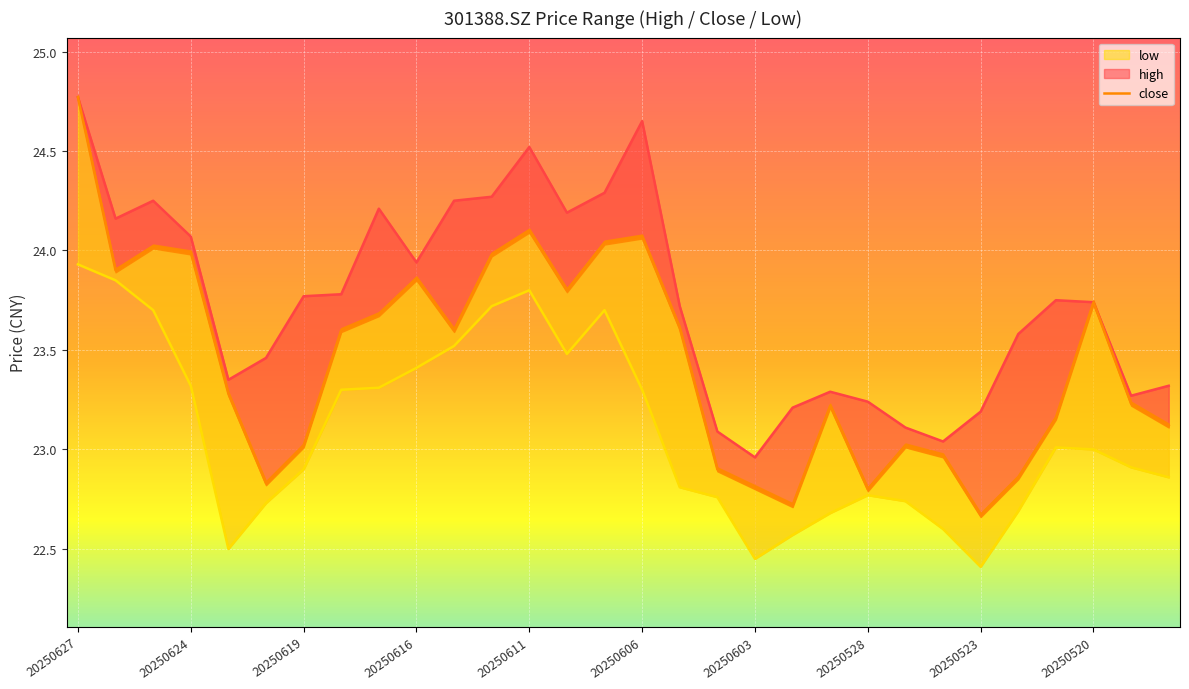

True or false: close has more than 2 points higher than both neighbors.

True